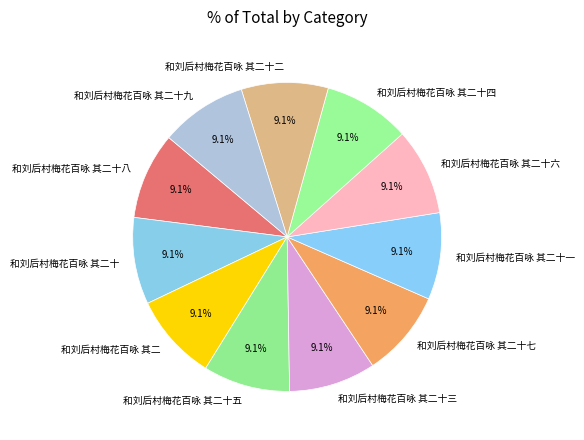

How many slices are in this pie chart?

11